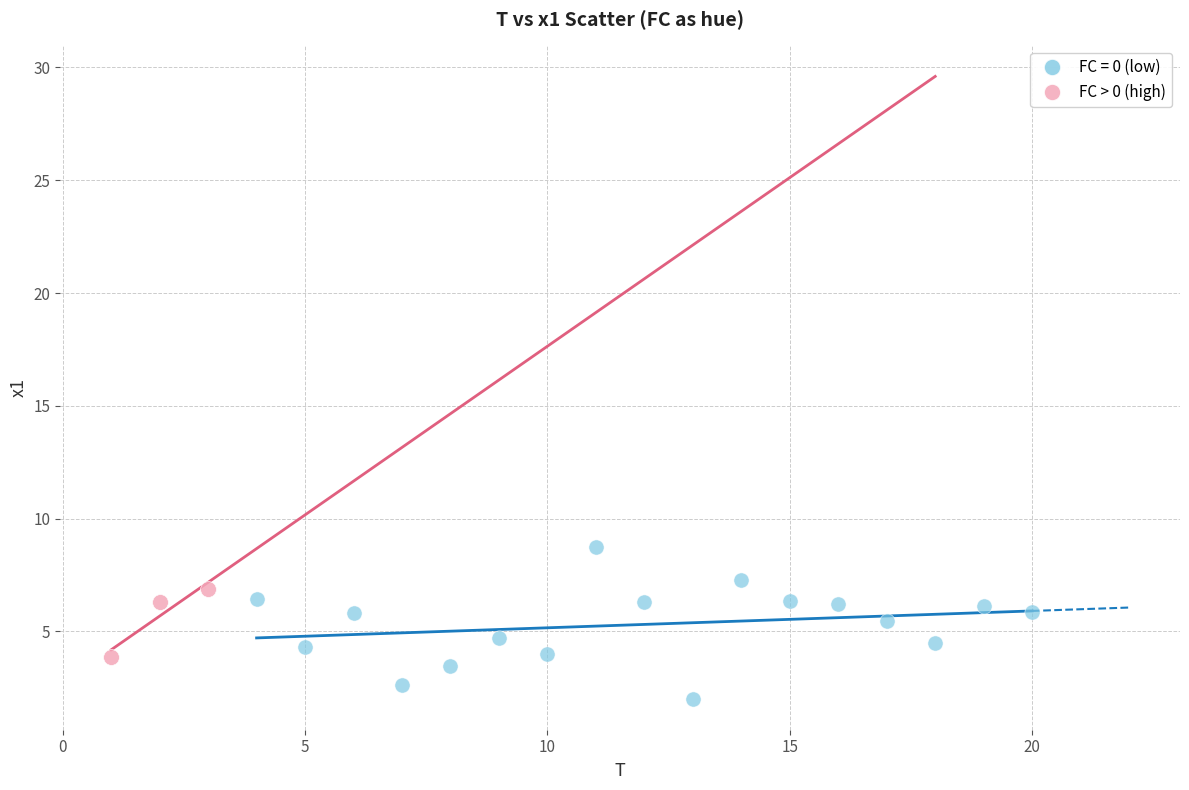

Which series contains the lowest Y value?

FC = 0 (low)